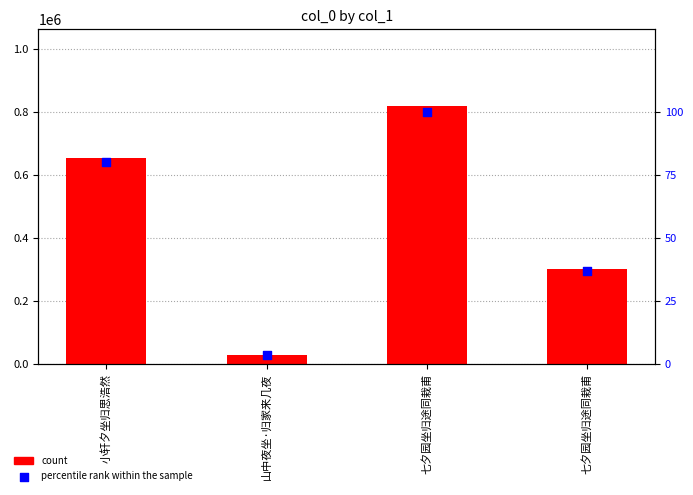

What is the total value across all series at 七夕园坐归途同栽甫?

817717.0